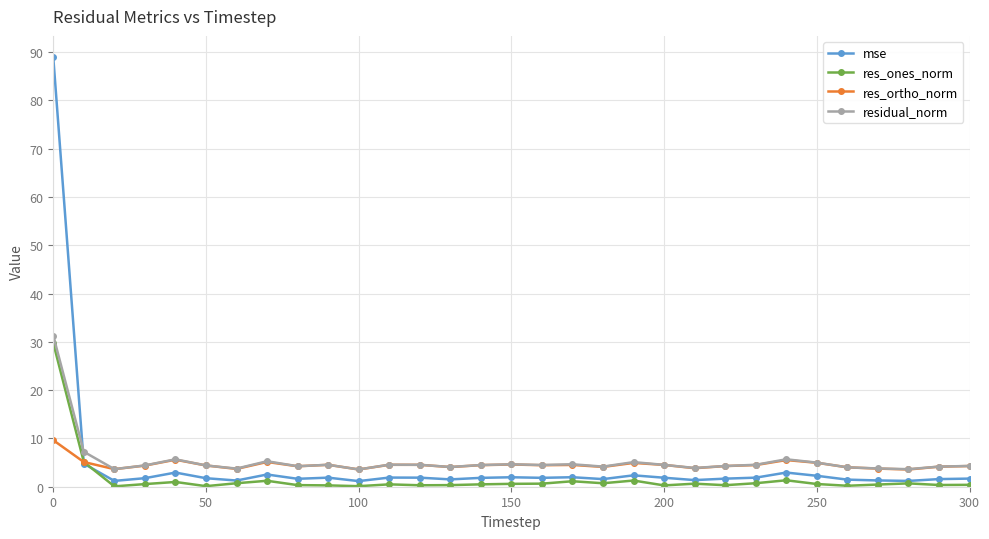

What is the minimum value for residual_norm?

3.6